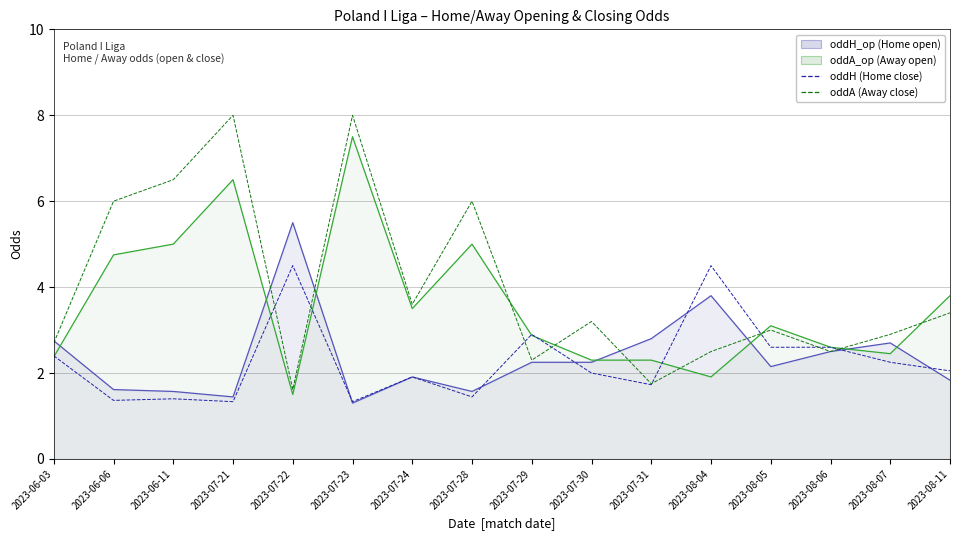

What is the difference between the maximum and second lowest values in the oddH_op line series?

4.1